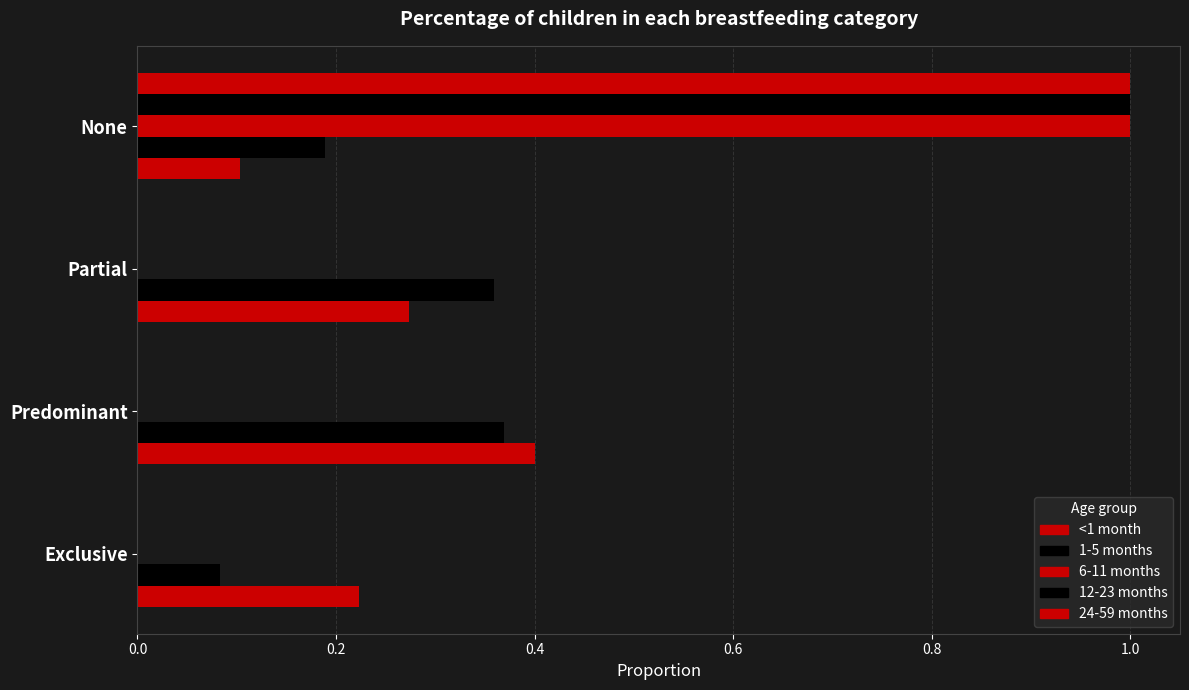

How many data points does each series have?

4